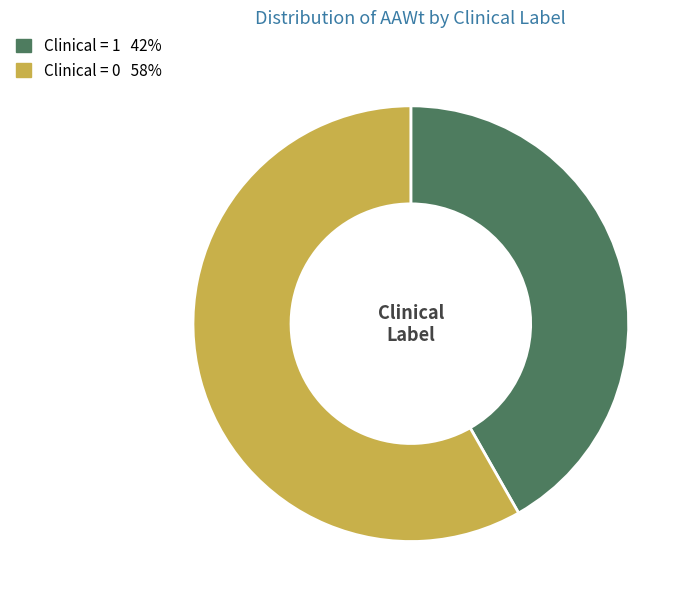

How many segments does this pie chart have?

2